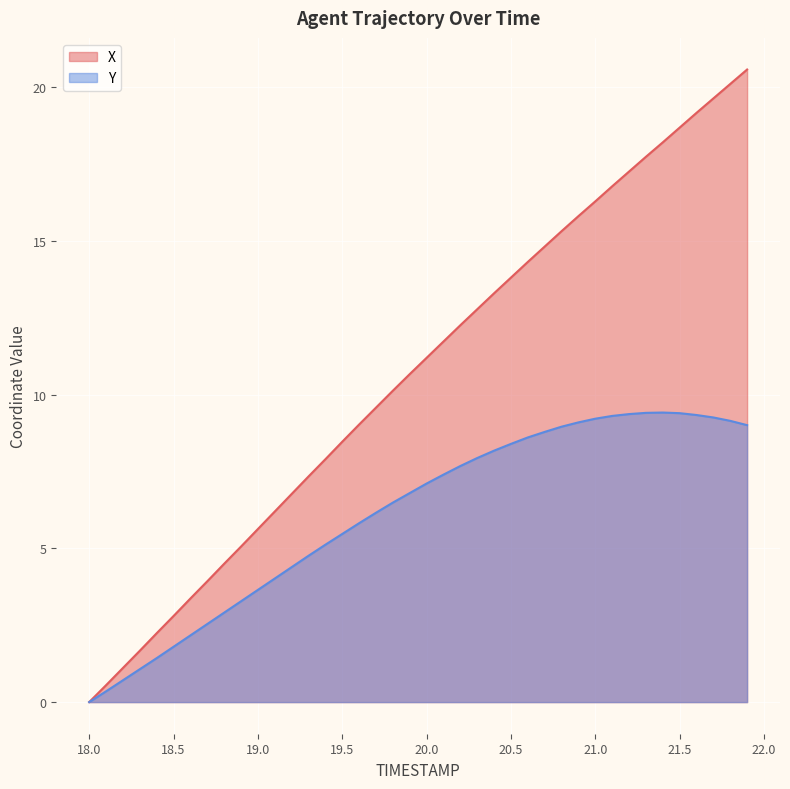

True or false: Y and X cross at least once.

False